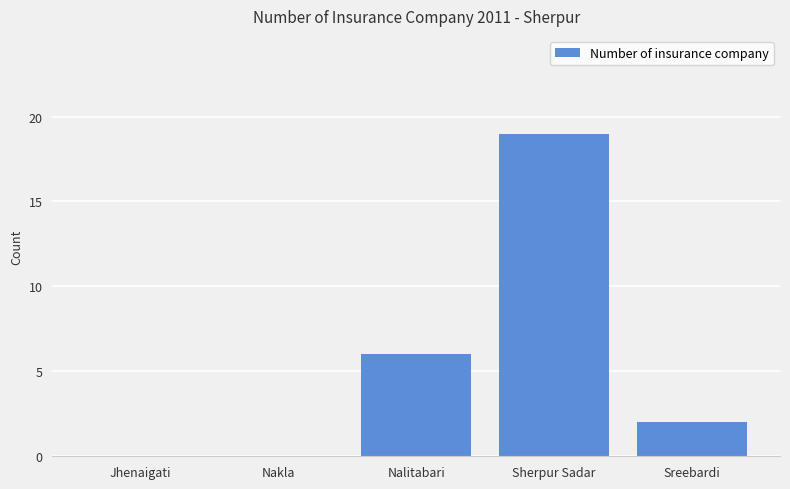

Where does the data first go above 2?

Nalitabari